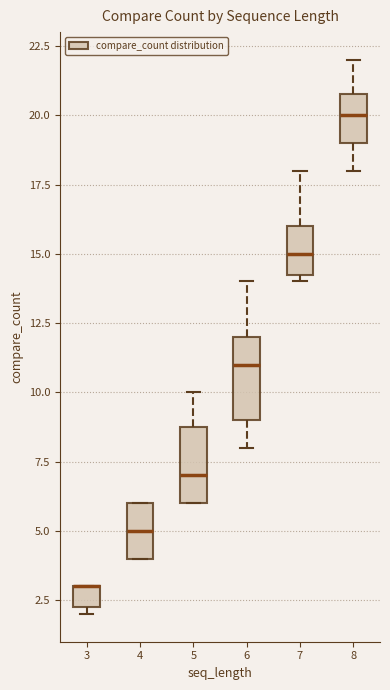

Where is the upper edge of the box at x = 3 on the y-axis? The values are not printed on the chart, so give them approximately, as read against the axis.

3.0